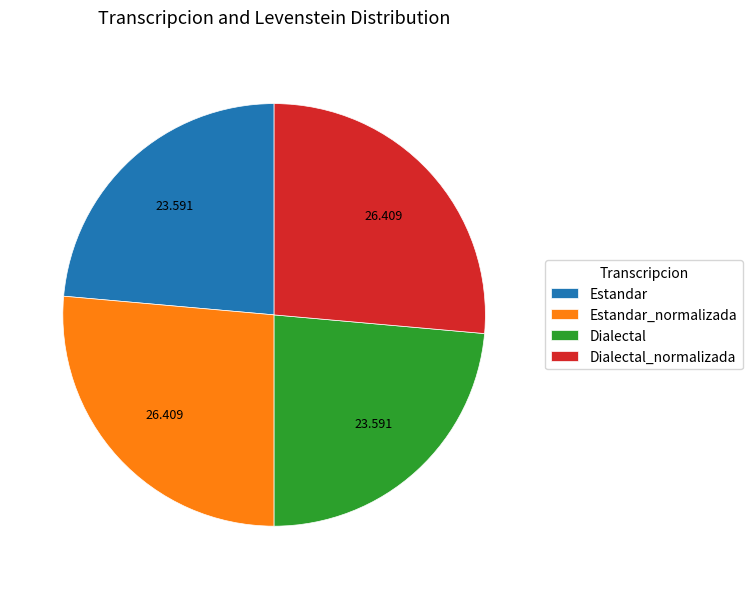

True or false: Estandar accounts for 33% of the total.

False